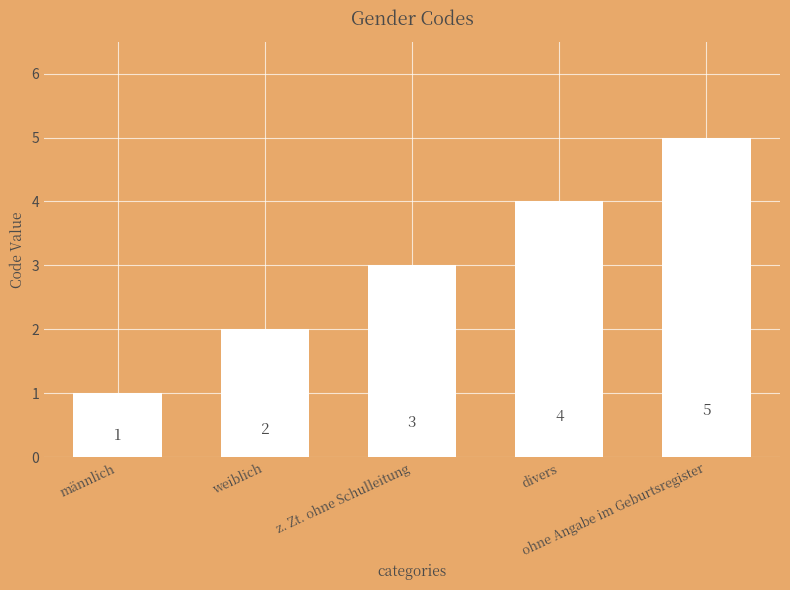

What is the ratio of the value at ohne Angabe im Geburtsregister to the value at männlich?

5.0